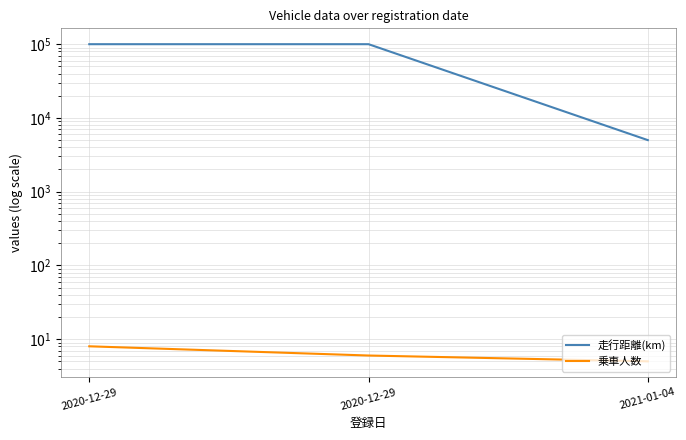

Is the value of 乗車人数 at 2020-12-29 greater than the value of 走行距離(km) at 2020-12-29?

No